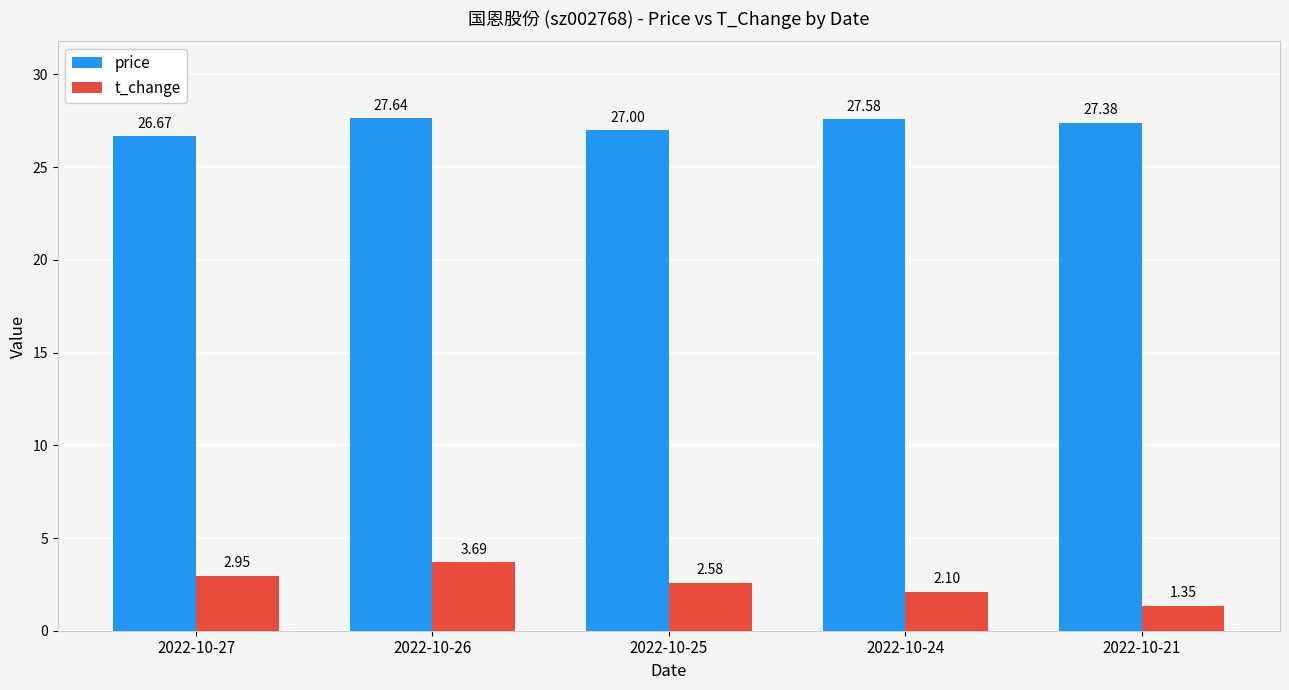

What are all the series names shown in the legend?

price, t_change